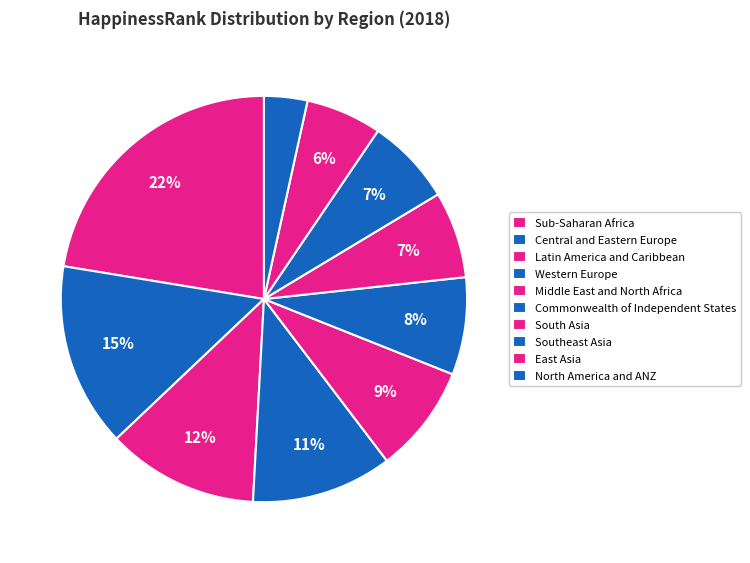

Count the number of slices in the pie.

10